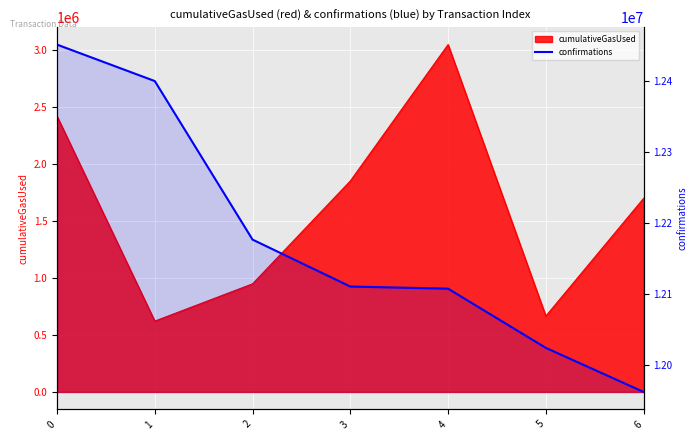

How many lines are shown in the chart?

1